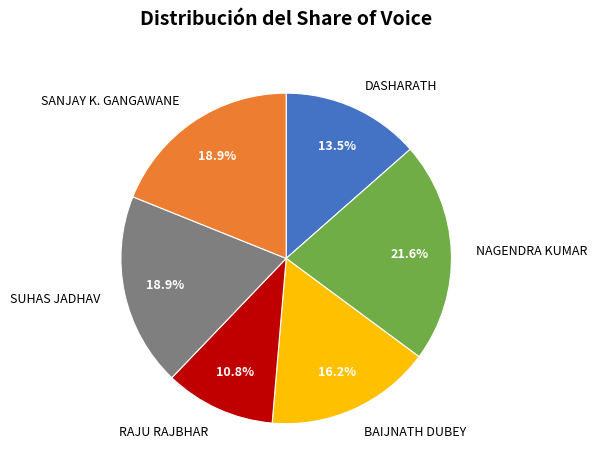

What percentage is NOT represented by SANJAY K. GANGAWANE?

81.1%